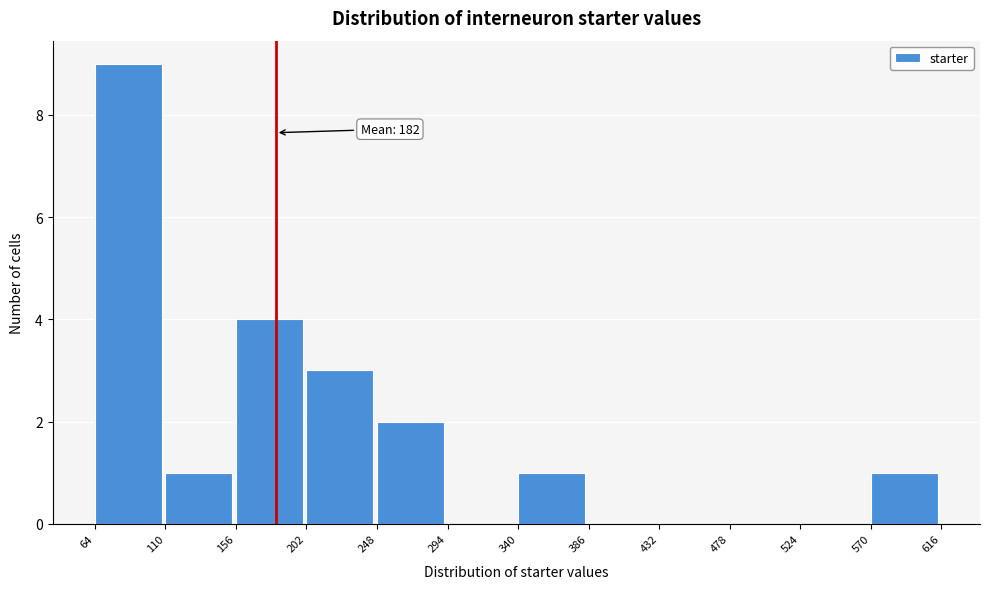

Over which range of the x-axis is the bar tallest?

64 to 110